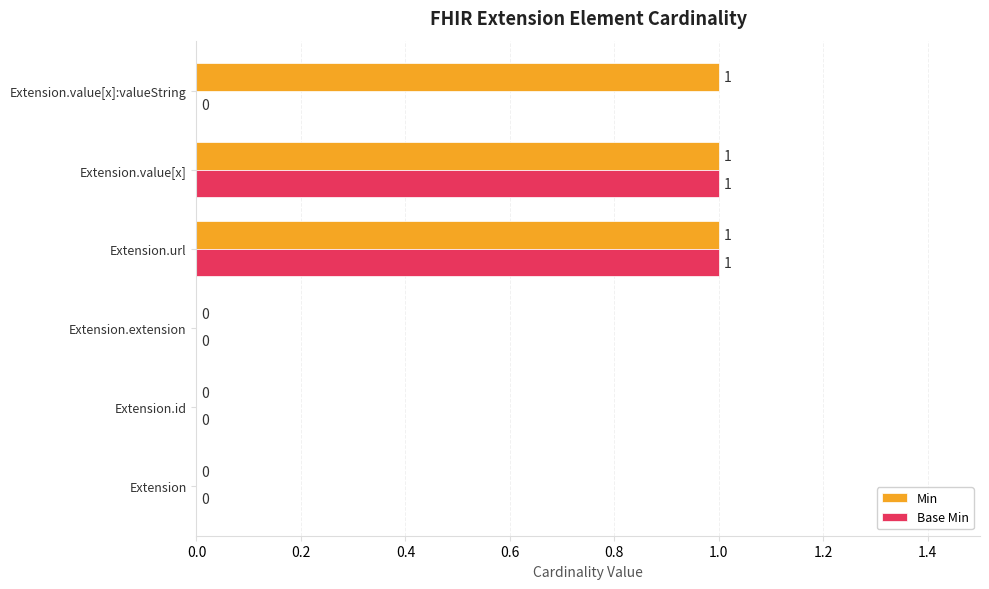

Is the value of Base Min at Extension.url greater than the value of Min at Extension.id?

Yes